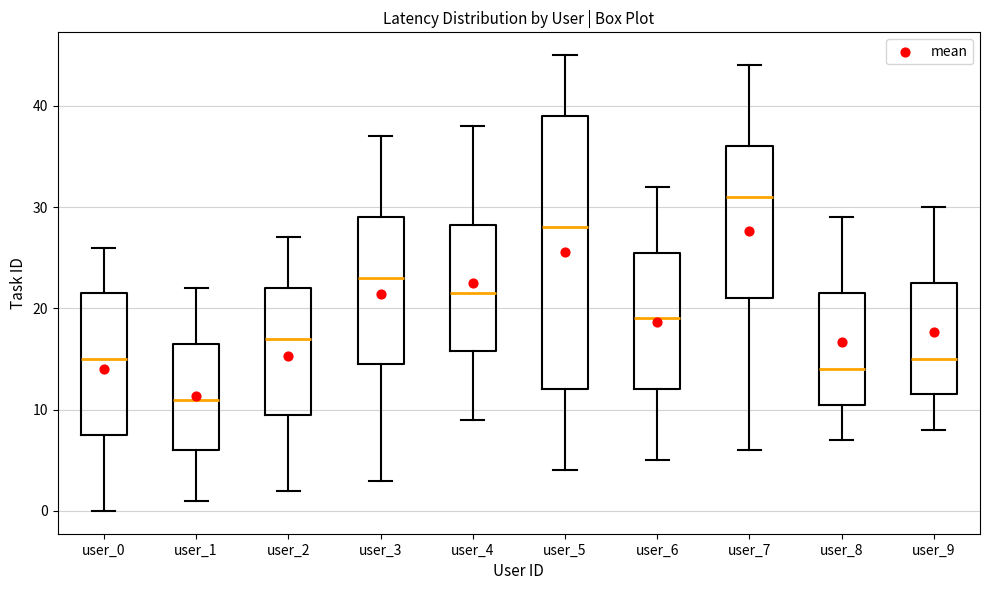

Where is the upper edge of the box for user_7 on the y-axis? The values are not printed on the chart, so give them approximately, as read against the axis.

36